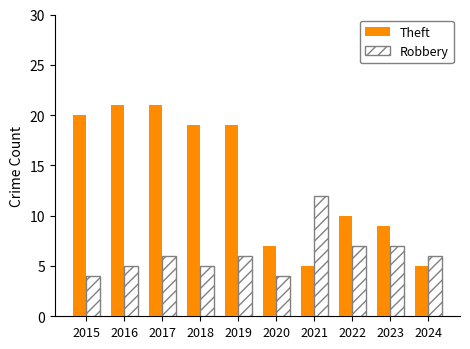

Is it true that Robbery equals 10 at 2022?

False